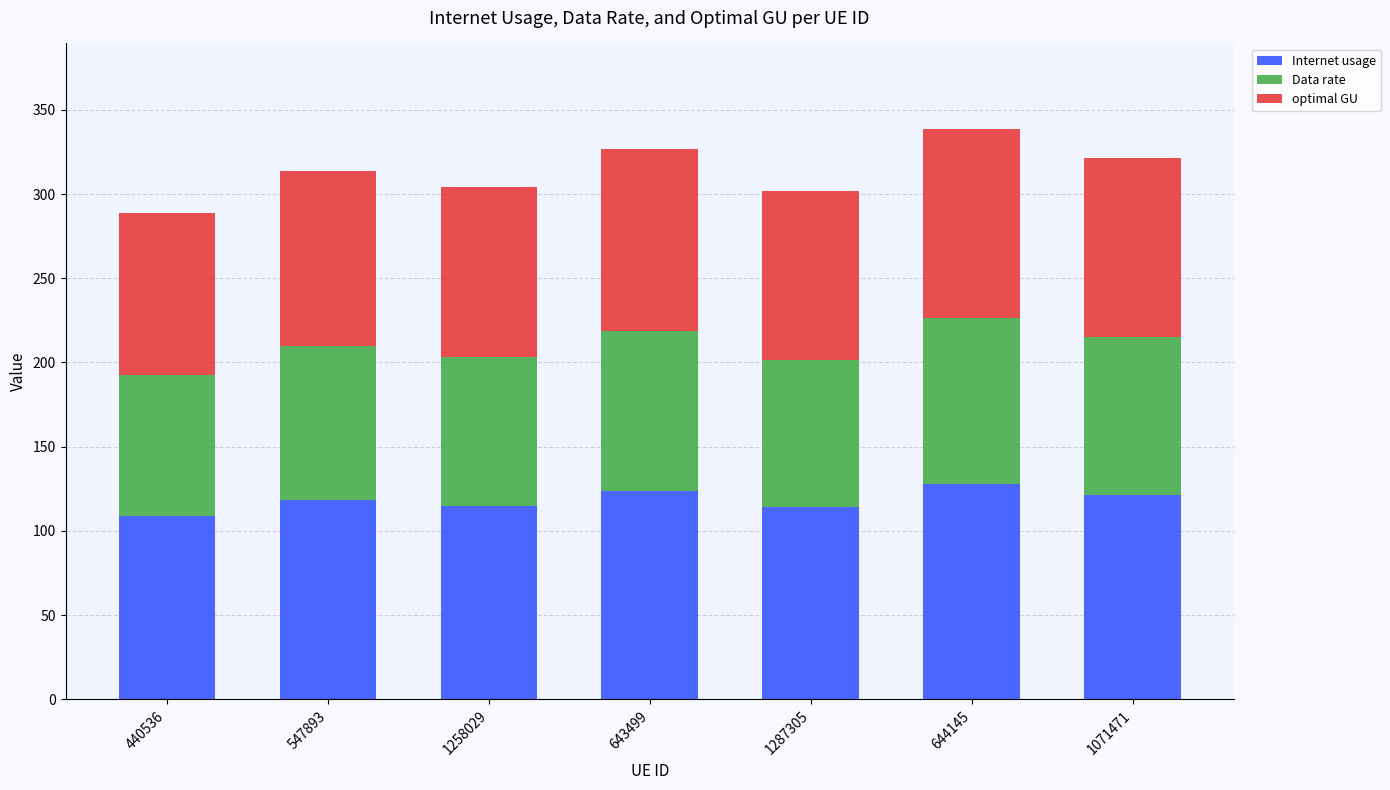

Is it true that Internet usage equals 115.1 at 1258029?

True